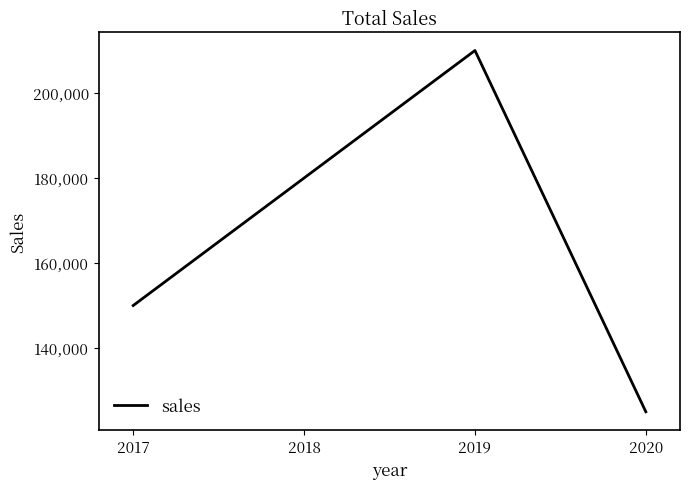

Which label corresponds to the largest value in the chart?

2019